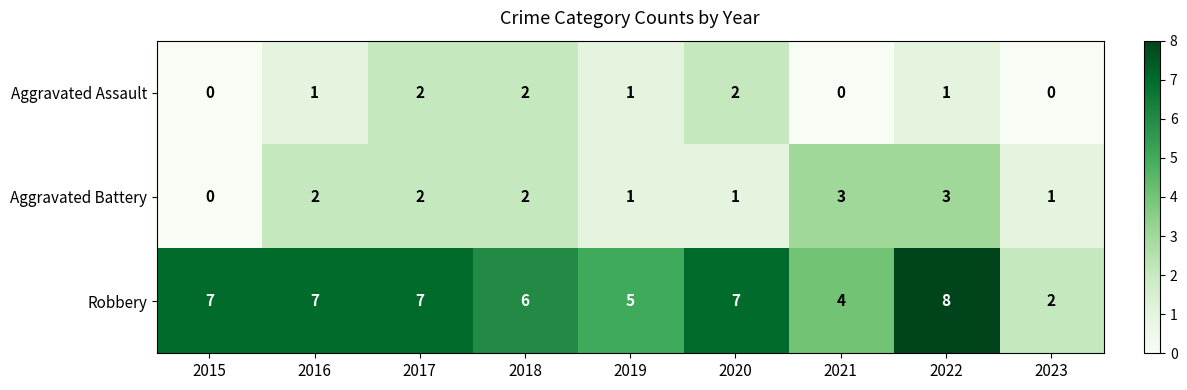

Between 2018 and 2022, which series saw the biggest shift?

Robbery